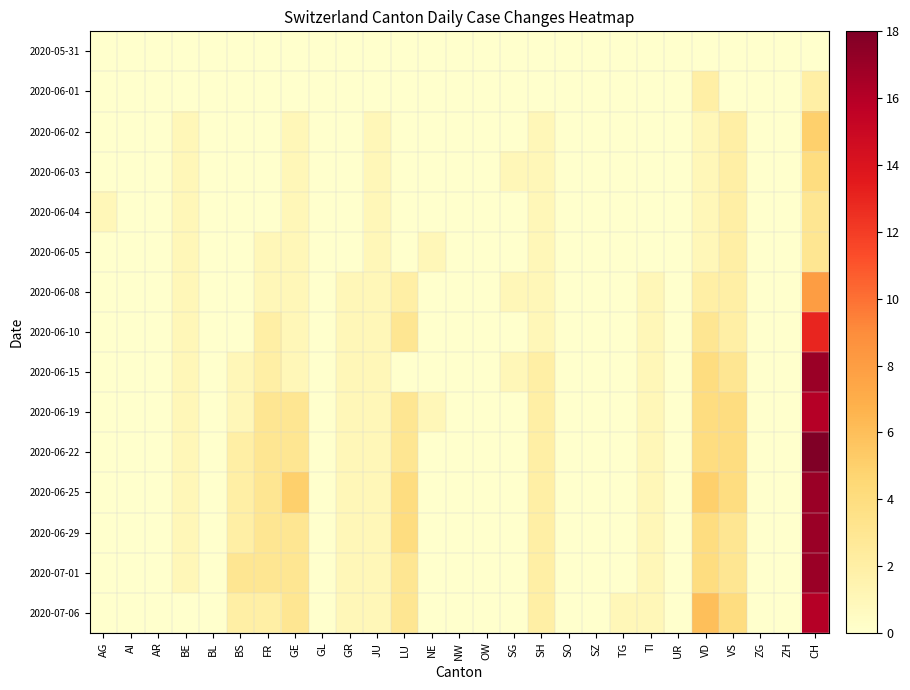

Reading left to right, what are all the values shown in this chart?

2020-05-31: AG=0	AI=0	AR=0	BE=0	BL=0	BS=0	FR=0	GE=0	GL=0	GR=0	JU=0	LU=0	NE=0	NW=0	OW=0	SG=0	SH=0	SO=0	SZ=0	TG=0	TI=0	UR=0	VD=0	VS=0	ZG=0	ZH=0	CH=0
2020-06-01: AG=0	AI=0	AR=0	BE=0	BL=0	BS=0	FR=0	GE=0	GL=0	GR=0	JU=0	LU=0	NE=0	NW=0	OW=0	SG=0	SH=0	SO=0	SZ=0	TG=0	TI=0	UR=0	VD=2	VS=0	ZG=0	ZH=0	CH=2
2020-06-02: AG=0	AI=0	AR=0	BE=1	BL=0	BS=0	FR=0	GE=1	GL=0	GR=0	JU=1	LU=0	NE=0	NW=0	OW=0	SG=0	SH=1	SO=0	SZ=0	TG=0	TI=0	UR=0	VD=1	VS=2	ZG=0	ZH=0	CH=5
2020-06-03: AG=0	AI=0	AR=0	BE=1	BL=0	BS=0	FR=0	GE=1	GL=0	GR=0	JU=1	LU=0	NE=0	NW=0	OW=0	SG=1	SH=1	SO=0	SZ=0	TG=0	TI=0	UR=0	VD=1	VS=2	ZG=0	ZH=0	CH=4
2020-06-04: AG=1	AI=0	AR=0	BE=1	BL=0	BS=0	FR=0	GE=1	GL=0	GR=0	JU=1	LU=0	NE=0	NW=0	OW=0	SG=0	SH=1	SO=0	SZ=0	TG=0	TI=0	UR=0	VD=1	VS=2	ZG=0	ZH=0	CH=3
2020-06-05: AG=0	AI=0	AR=0	BE=1	BL=0	BS=0	FR=1	GE=1	GL=0	GR=0	JU=1	LU=0	NE=1	NW=0	OW=0	SG=0	SH=1	SO=0	SZ=0	TG=0	TI=0	UR=0	VD=1	VS=2	ZG=0	ZH=0	CH=3
2020-06-08: AG=0	AI=0	AR=0	BE=1	BL=0	BS=0	FR=1	GE=1	GL=0	GR=1	JU=1	LU=2	NE=0	NW=0	OW=0	SG=1	SH=1	SO=0	SZ=0	TG=0	TI=1	UR=0	VD=2	VS=2	ZG=0	ZH=0	CH=8
2020-06-10: AG=0	AI=0	AR=0	BE=1	BL=0	BS=0	FR=2	GE=1	GL=0	GR=1	JU=1	LU=3	NE=0	NW=0	OW=0	SG=0	SH=1	SO=0	SZ=0	TG=0	TI=1	UR=0	VD=3	VS=2	ZG=0	ZH=0	CH=13
2020-06-15: AG=0	AI=0	AR=0	BE=1	BL=0	BS=1	FR=2	GE=1	GL=0	GR=1	JU=1	LU=0	NE=0	NW=0	OW=0	SG=1	SH=2	SO=0	SZ=0	TG=0	TI=1	UR=0	VD=4	VS=3	ZG=0	ZH=0	CH=17
2020-06-19: AG=0	AI=0	AR=0	BE=1	BL=0	BS=1	FR=3	GE=3	GL=0	GR=1	JU=1	LU=3	NE=1	NW=0	OW=0	SG=0	SH=2	SO=0	SZ=0	TG=0	TI=1	UR=0	VD=4	VS=4	ZG=0	ZH=0	CH=16
2020-06-22: AG=0	AI=0	AR=0	BE=1	BL=0	BS=2	FR=3	GE=3	GL=0	GR=1	JU=1	LU=3	NE=0	NW=0	OW=0	SG=0	SH=2	SO=0	SZ=0	TG=0	TI=1	UR=0	VD=4	VS=4	ZG=0	ZH=0	CH=18
2020-06-25: AG=0	AI=0	AR=0	BE=1	BL=0	BS=2	FR=3	GE=5	GL=0	GR=1	JU=1	LU=4	NE=0	NW=0	OW=0	SG=0	SH=2	SO=0	SZ=0	TG=0	TI=1	UR=0	VD=5	VS=4	ZG=0	ZH=0	CH=17
2020-06-29: AG=0	AI=0	AR=0	BE=1	BL=0	BS=2	FR=3	GE=3	GL=0	GR=1	JU=1	LU=4	NE=0	NW=0	OW=0	SG=0	SH=2	SO=0	SZ=0	TG=0	TI=1	UR=0	VD=4	VS=3	ZG=0	ZH=0	CH=17
2020-07-01: AG=0	AI=0	AR=0	BE=1	BL=0	BS=3	FR=3	GE=3	GL=0	GR=1	JU=1	LU=3	NE=0	NW=0	OW=0	SG=0	SH=2	SO=0	SZ=0	TG=0	TI=1	UR=0	VD=4	VS=3	ZG=0	ZH=0	CH=17
2020-07-06: AG=0	AI=0	AR=0	BE=0	BL=0	BS=2	FR=2	GE=3	GL=0	GR=1	JU=1	LU=3	NE=0	NW=0	OW=0	SG=0	SH=2	SO=0	SZ=0	TG=1	TI=1	UR=0	VD=6	VS=4	ZG=0	ZH=0	CH=16